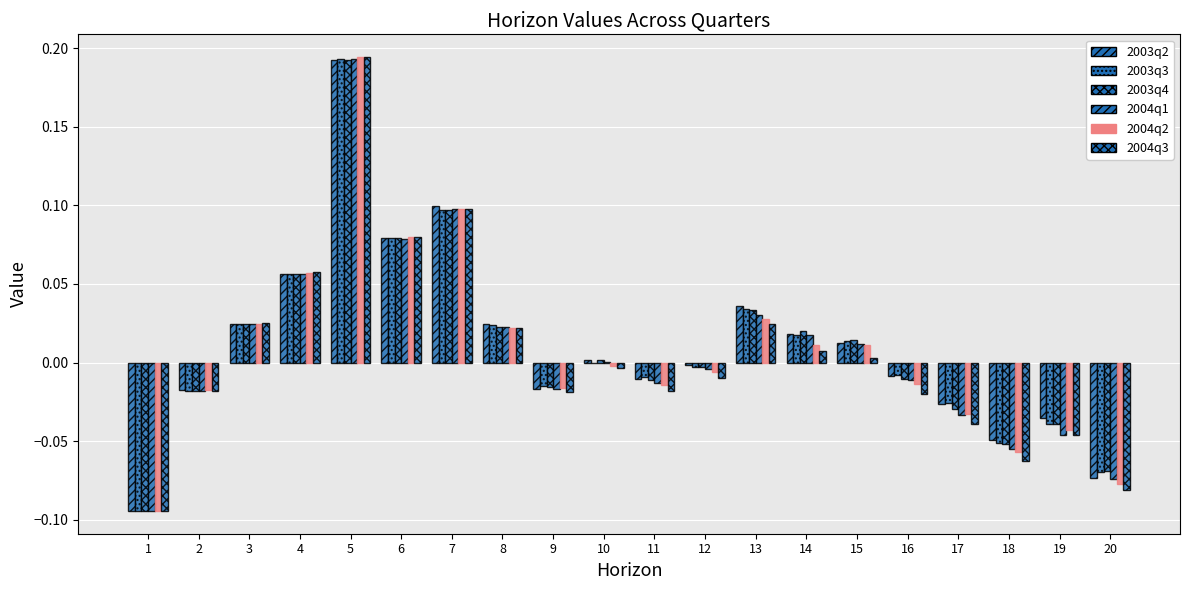

What is the sum of the 2004q2 values at 4 and 12?

0.1